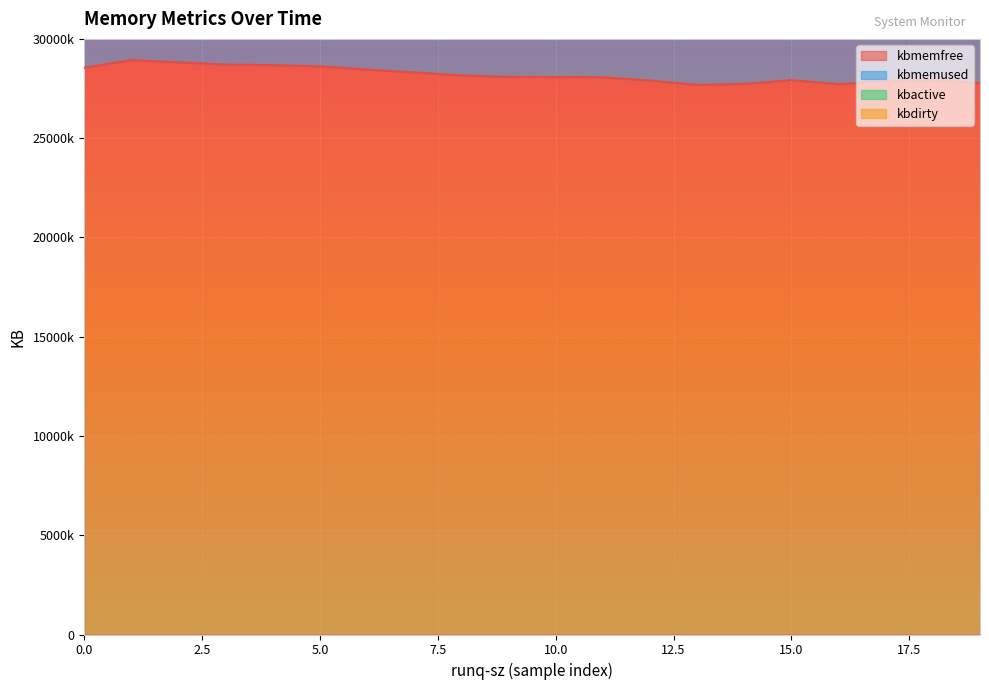

What is the total value across all series at 2?

99524916